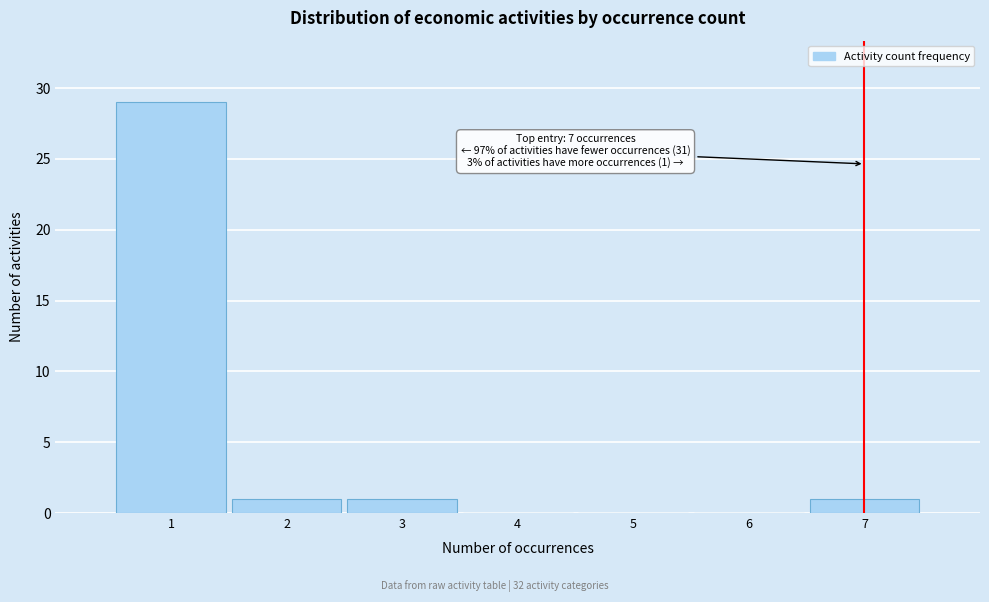

Which range on the x-axis has the tallest bar?

0.5 to 1.5